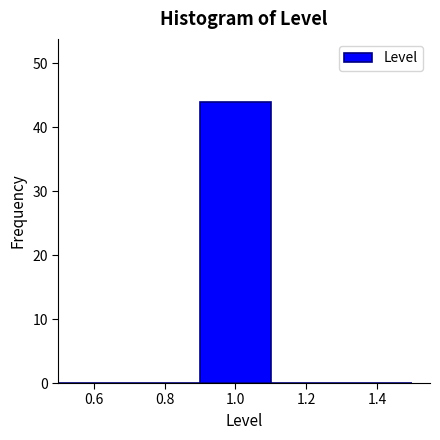

Reading left to right, transcribe this chart: for each bar, give the range it covers on the x-axis and its height. The values are not printed on the chart, so give them approximately, as read against the axis.

0.5 to 0.7: 0
0.7 to 0.9: 0
0.9 to 1.1: 44
1.1 to 1.3: 0
1.3 to 1.5: 0